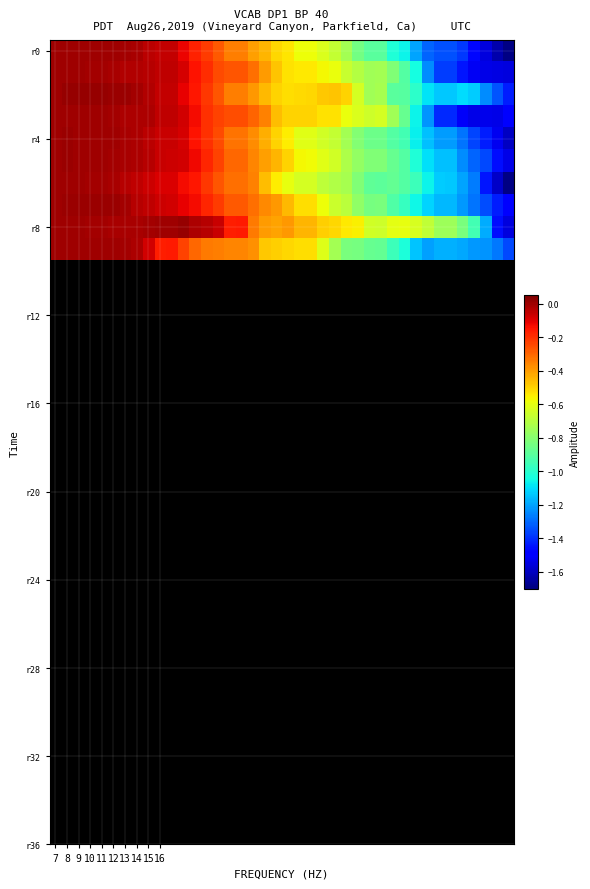

Which series has the largest total across all categories?

r8